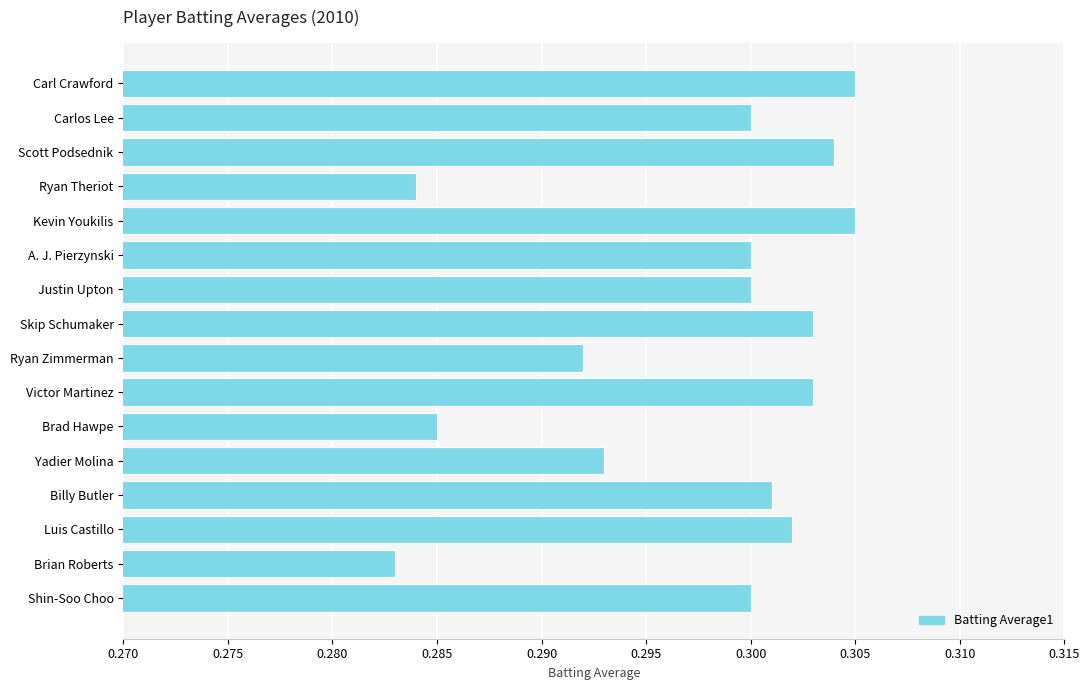

Is it true that the value at Billy Butler is 0.3?

True